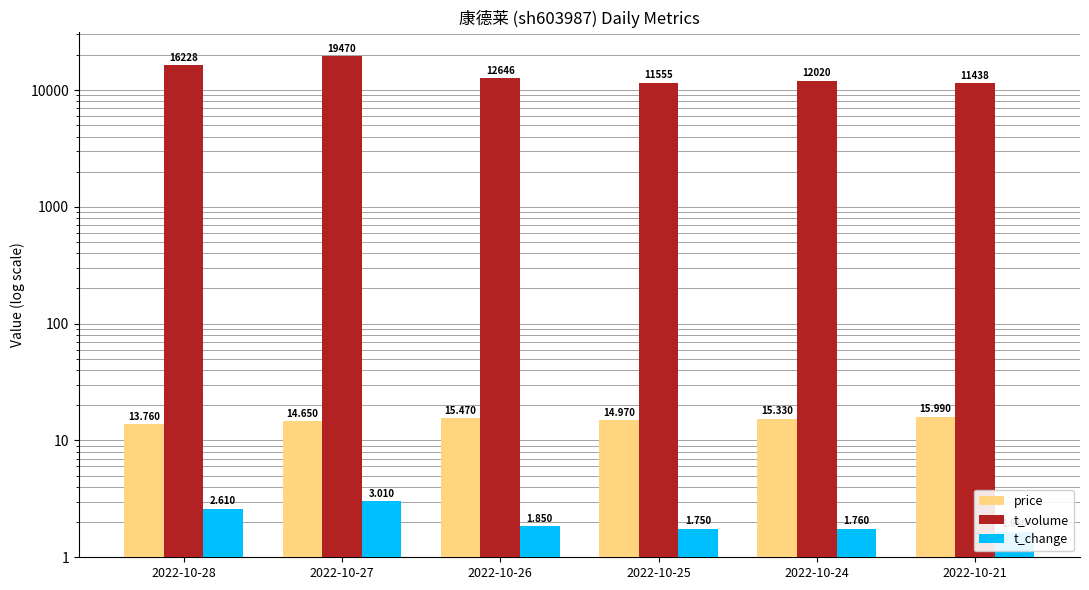

Is the value of t_volume at 2022-10-26 greater than the value of price at 2022-10-28?

Yes